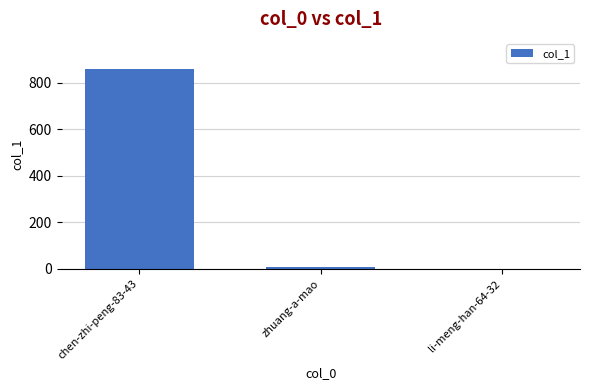

Which label corresponds to the largest value in the chart?

chen-zhi-peng-83-43